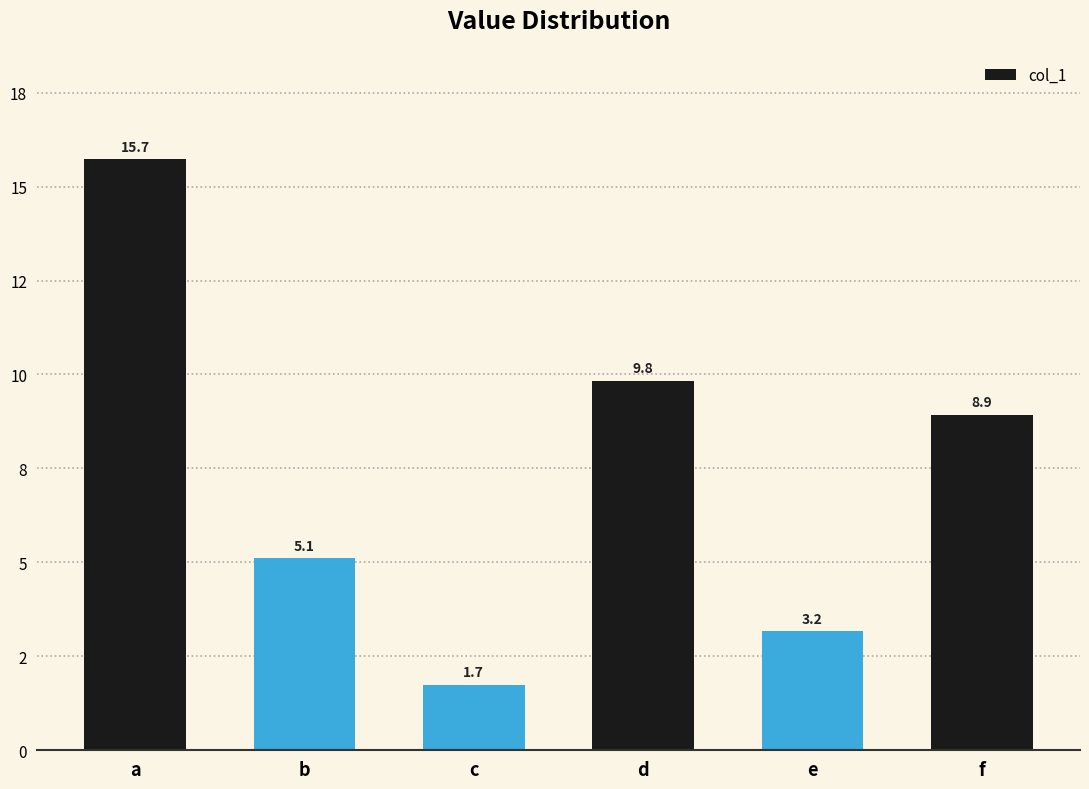

Does the chart contain any negative values?

No